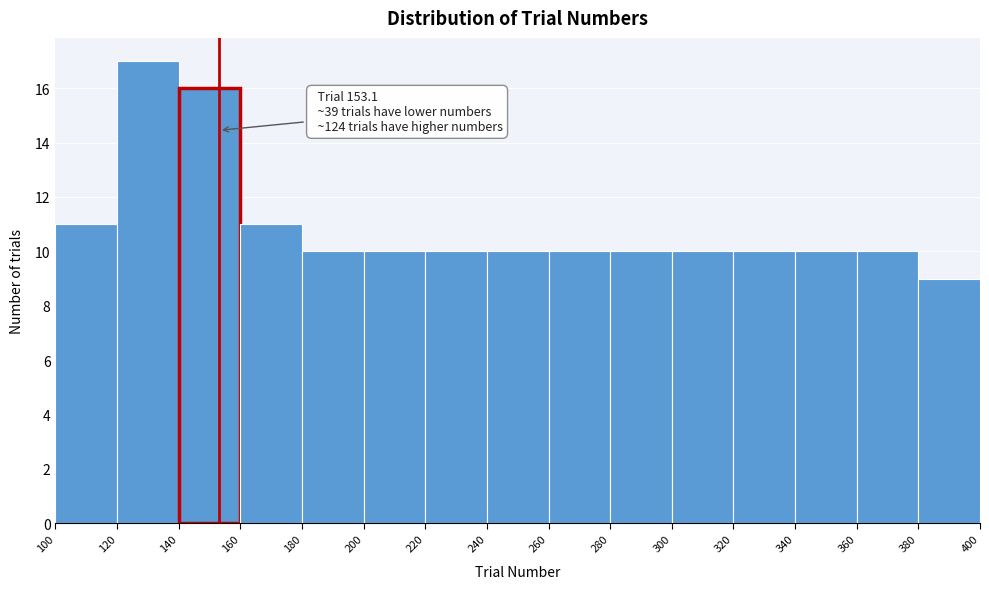

Which range on the x-axis has the tallest bar?

120 to 140